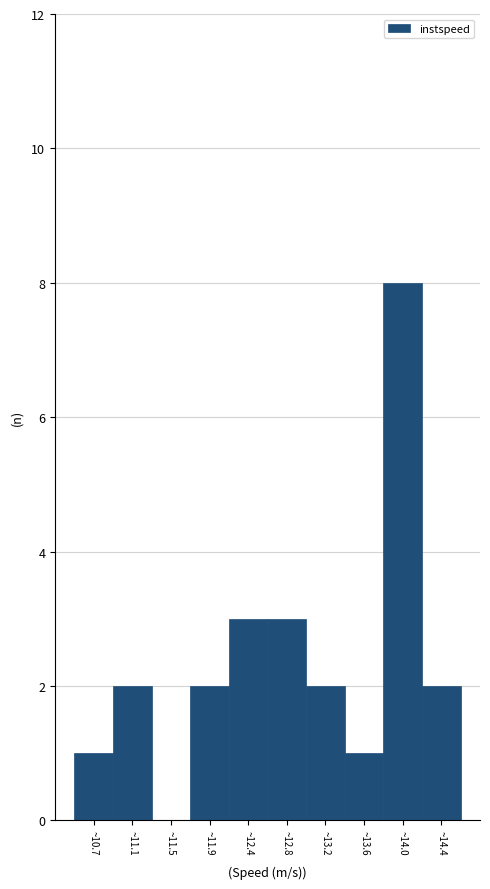

Reading right to left, extract all data points from this chart.

~14.4=2	~14.0=8	~13.6=1	~13.2=2	~12.8=3	~12.4=3	~11.9=2	~11.5=0	~11.1=2	~10.7=1